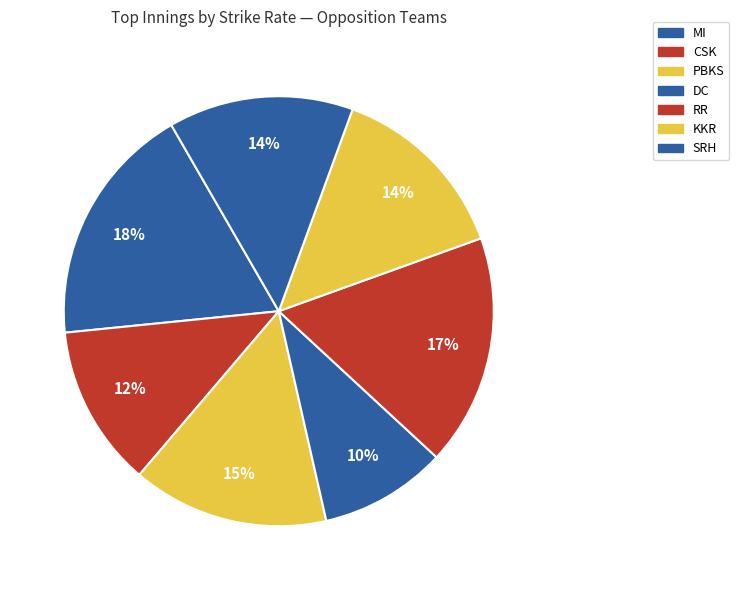

How many slices are in this pie chart?

7